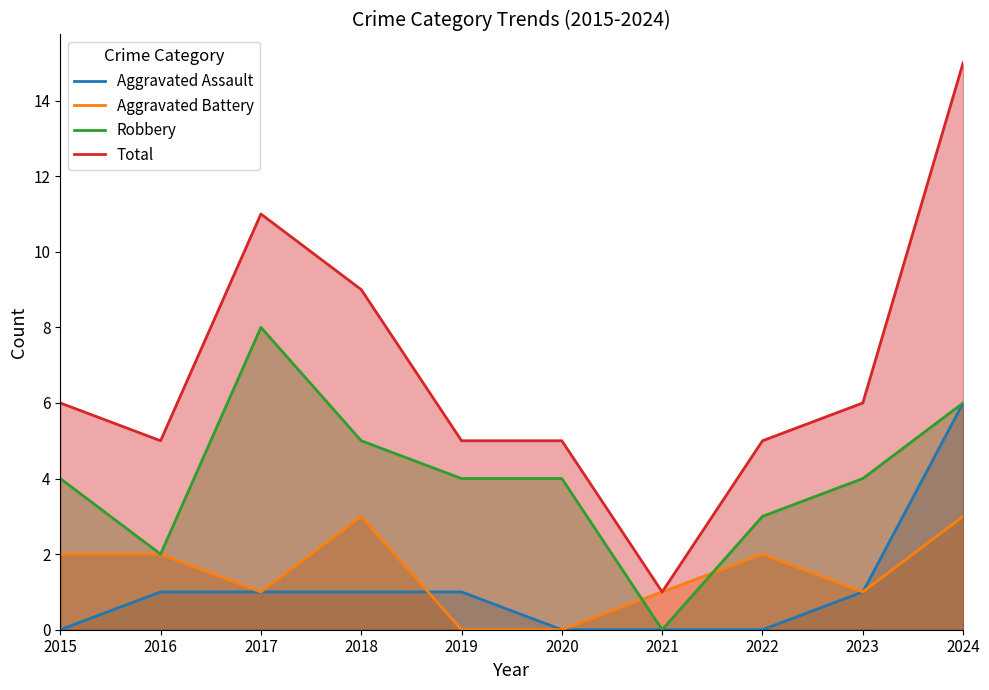

Rank the categories by Aggravated Assault value from highest to lowest.

2024, 2016, 2017, 2018, 2019, 2023, 2015, 2020, 2021, 2022